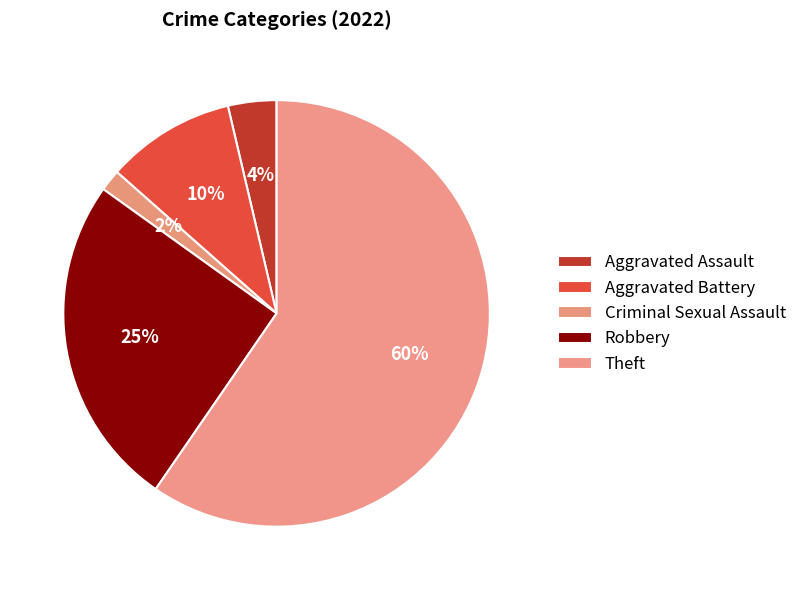

Do Robbery and Aggravated Battery together represent more than half of the pie?

No